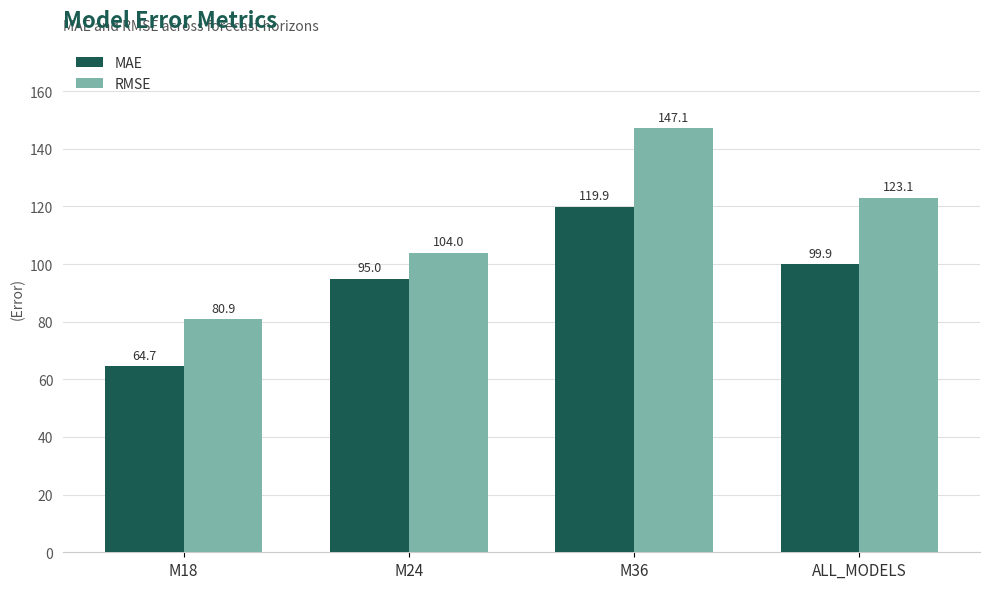

Rank the categories by RMSE value from lowest to highest.

M18, M24, ALL_MODELS, M36